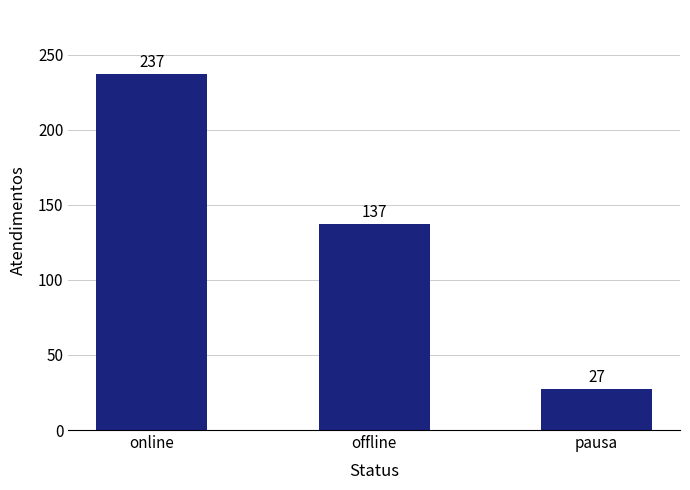

Does the chart contain any negative values?

No